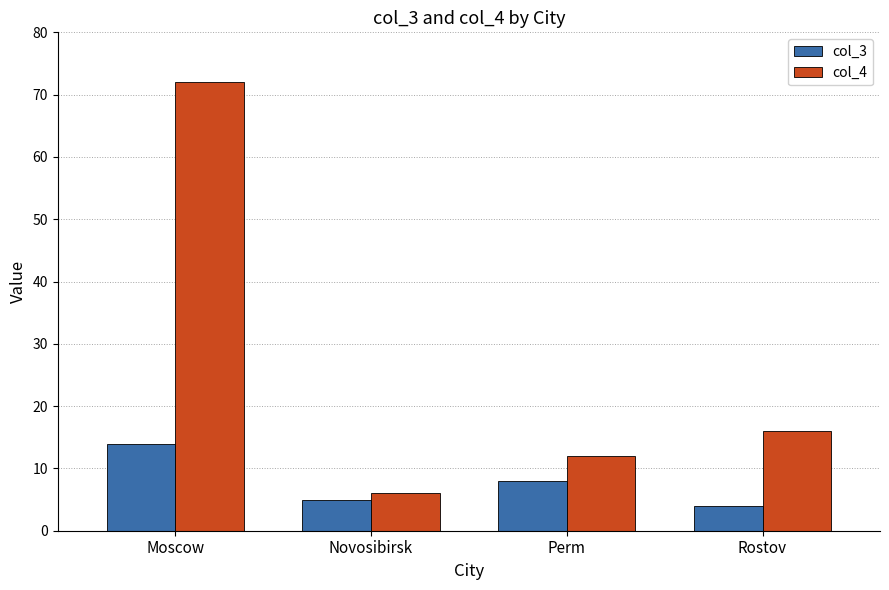

The value of col_3 at Moscow is 19. True or false?

False